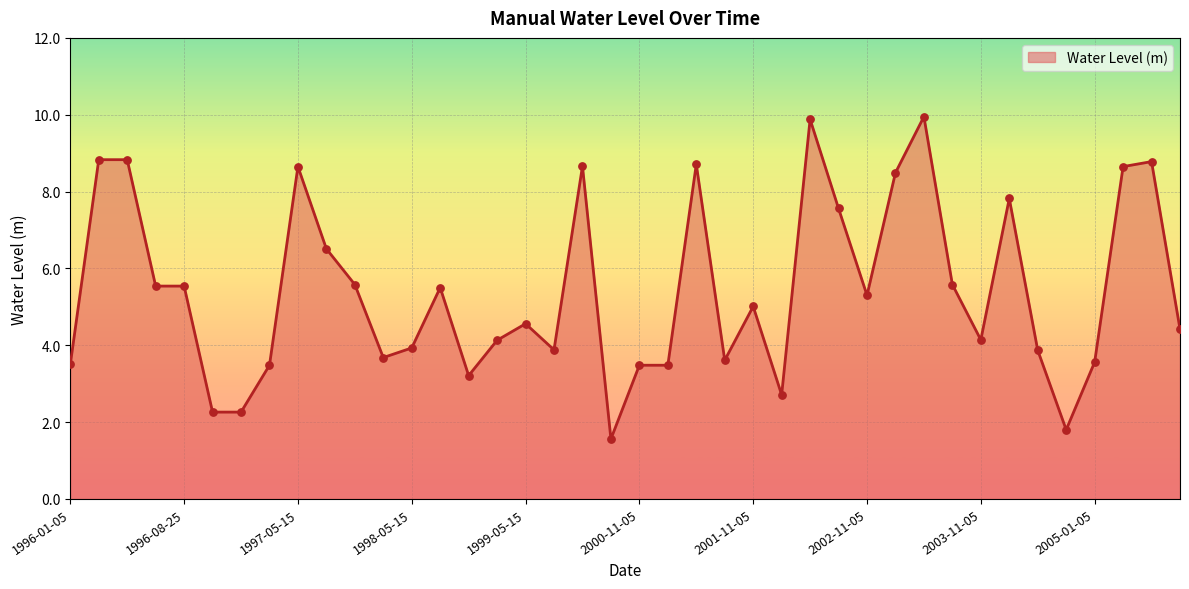

What is the smallest value displayed?

1.6